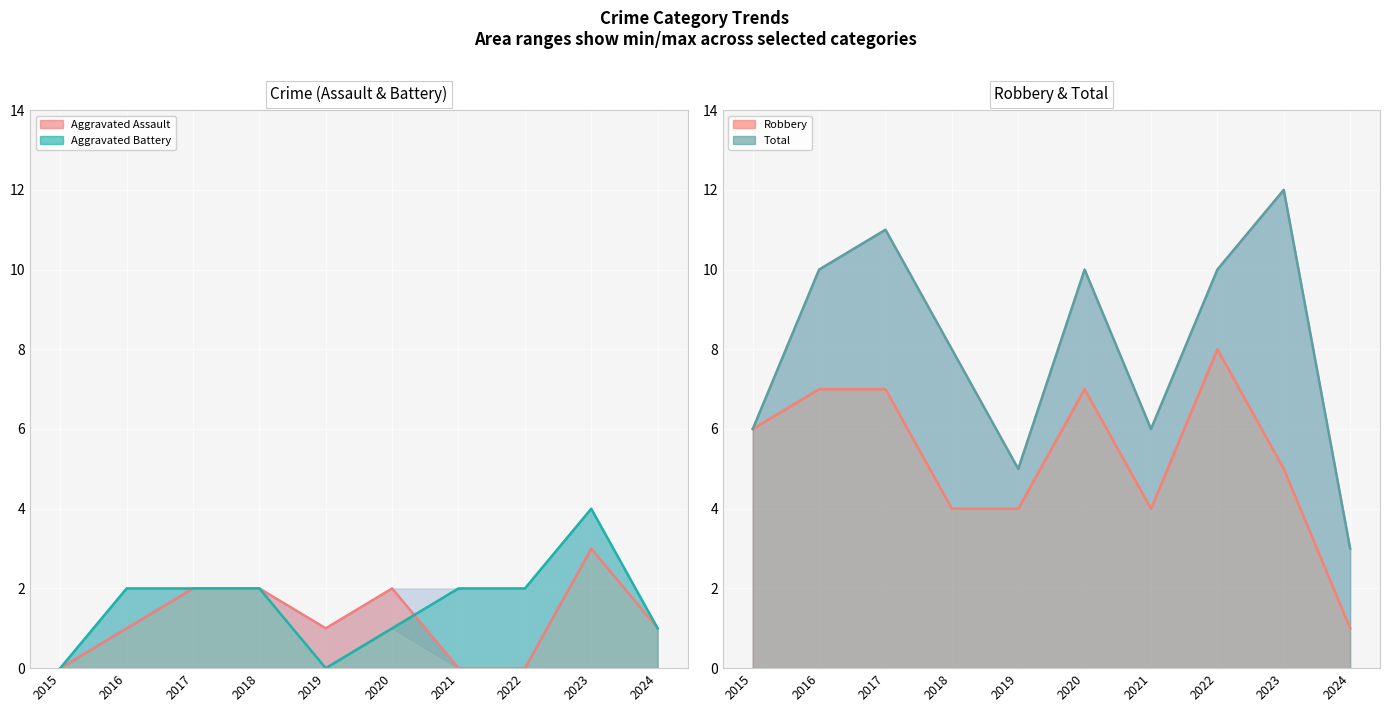

At which label does Robbery reach its peak?

2022